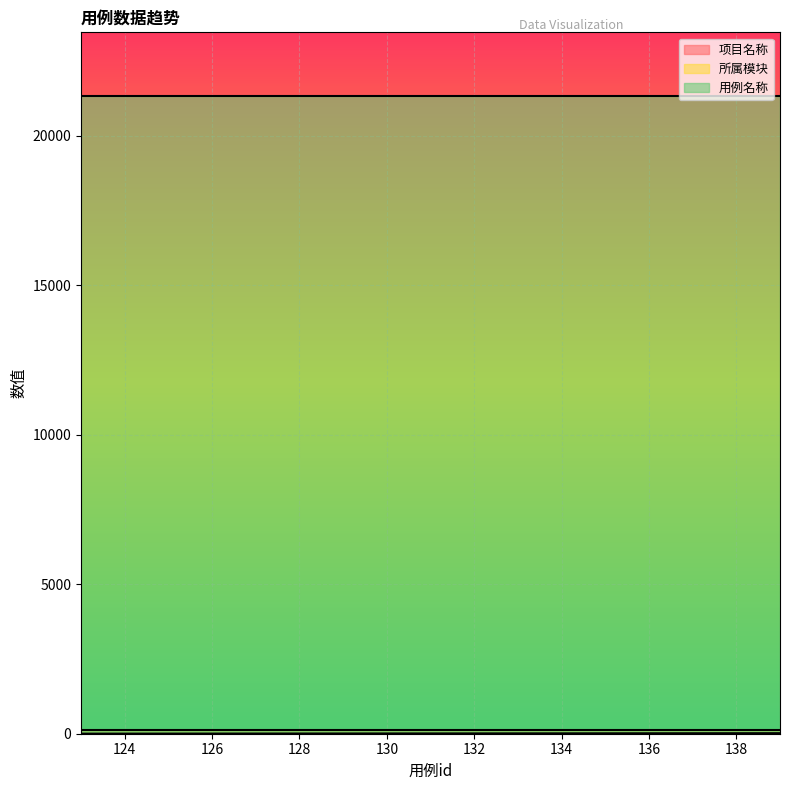

True or false: 用例名称 has more than 0 points higher than both neighbors.

False